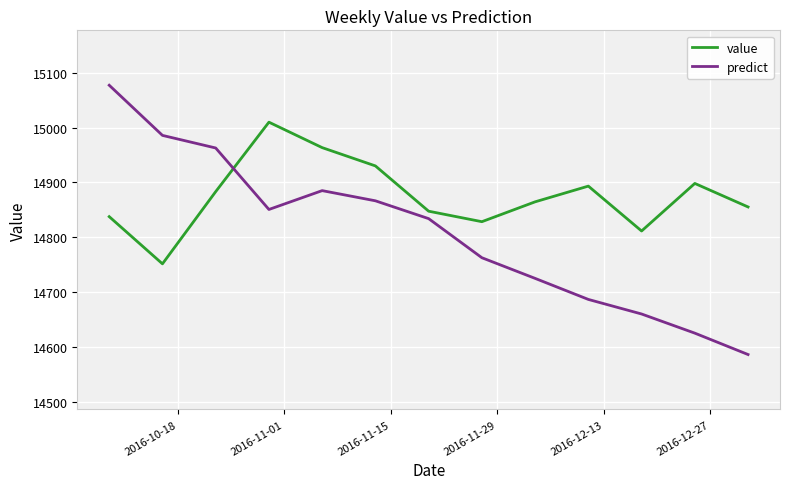

How many lines are shown in the chart?

2